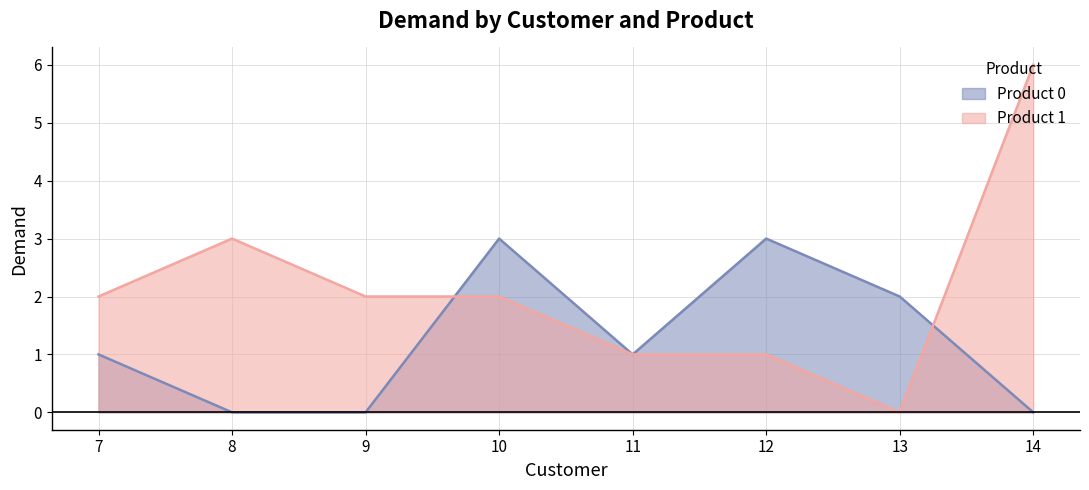

In Product 1, how many points are higher than both neighbors (excluding endpoints)?

1